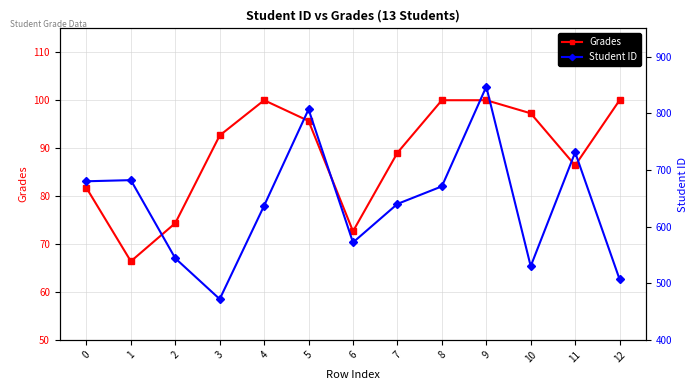

True or false: Grades and Student ID cross at least once.

False